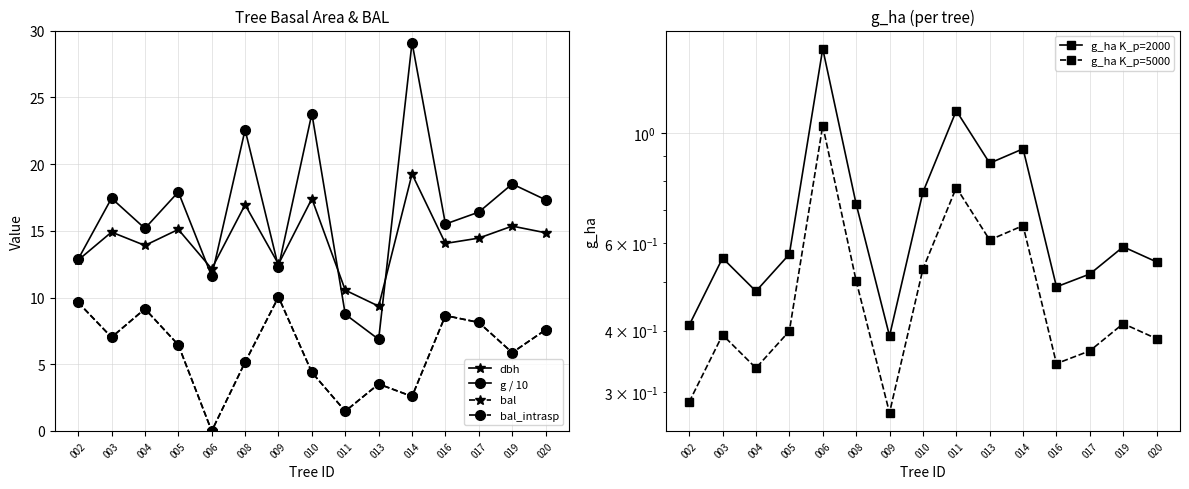

Is this an area chart (filled region under the line)?

No